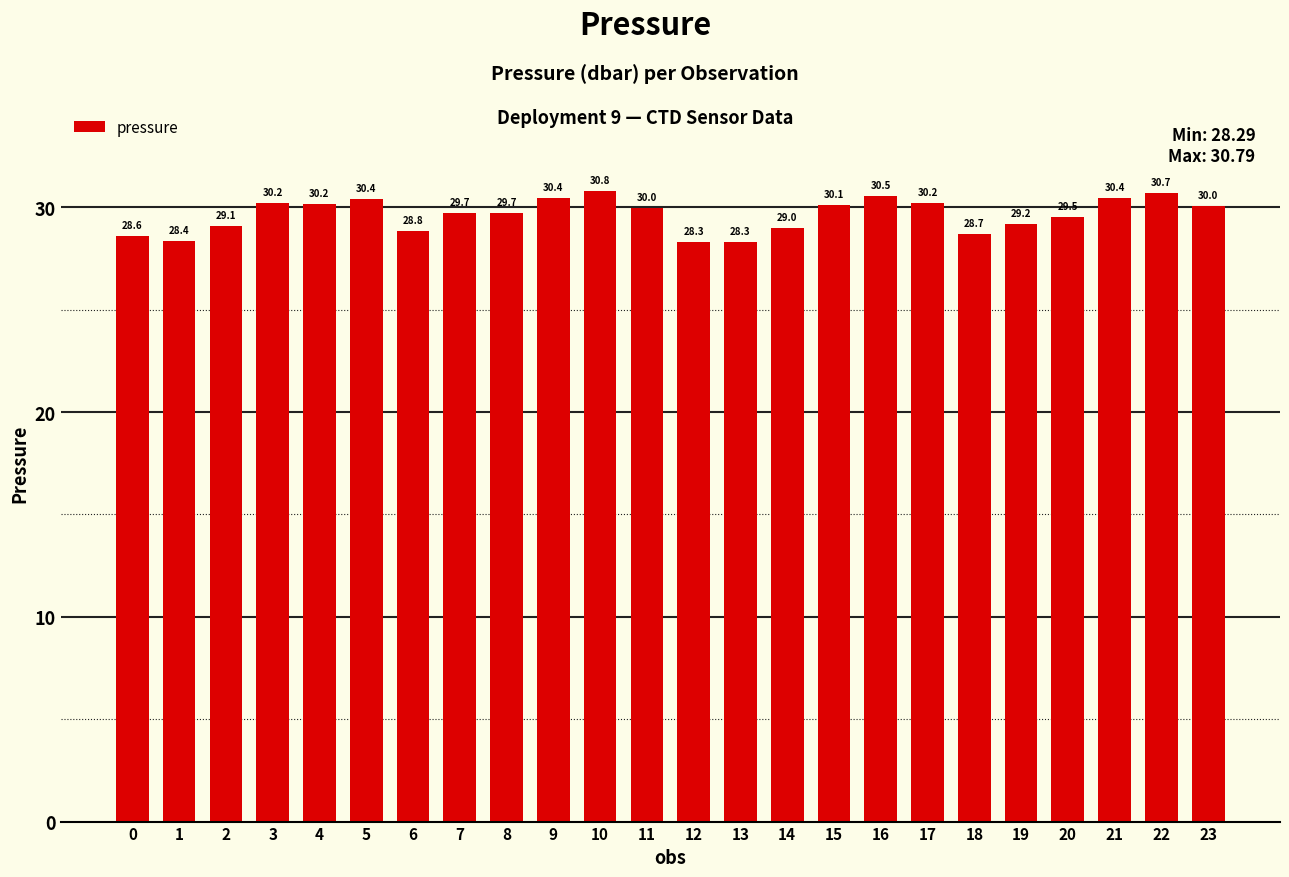

At which label does the data first exceed 29?

2